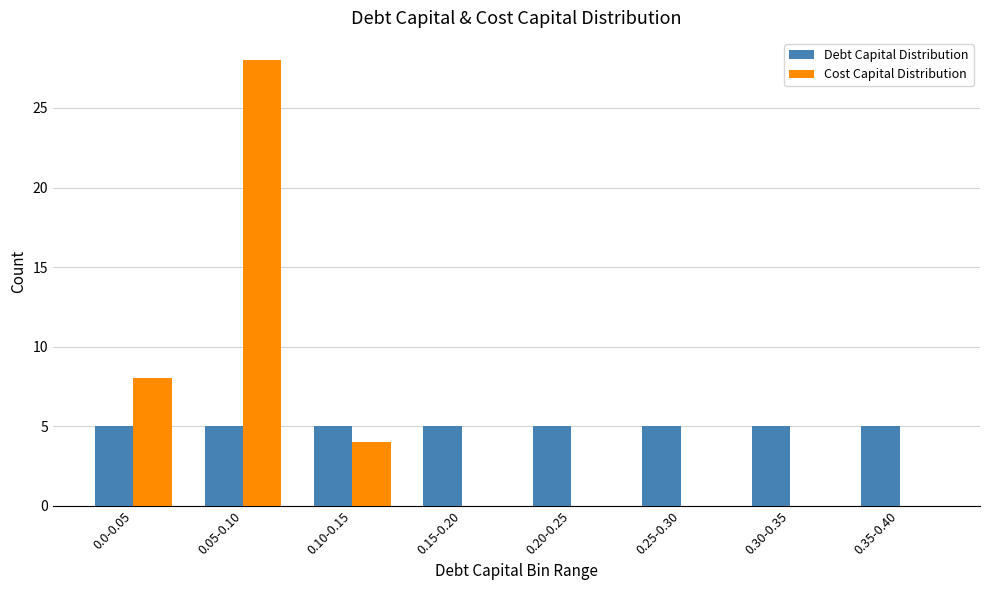

Reading left to right, transcribe all the data shown in this chart.

Debt Capital Distribution: 0.0-0.05=5	0.05-0.10=5	0.10-0.15=5	0.15-0.20=5	0.20-0.25=5	0.25-0.30=5	0.30-0.35=5	0.35-0.40=5
Cost Capital Distribution: 0.0-0.05=8	0.05-0.10=28	0.10-0.15=4	0.15-0.20=0	0.20-0.25=0	0.25-0.30=0	0.30-0.35=0	0.35-0.40=0